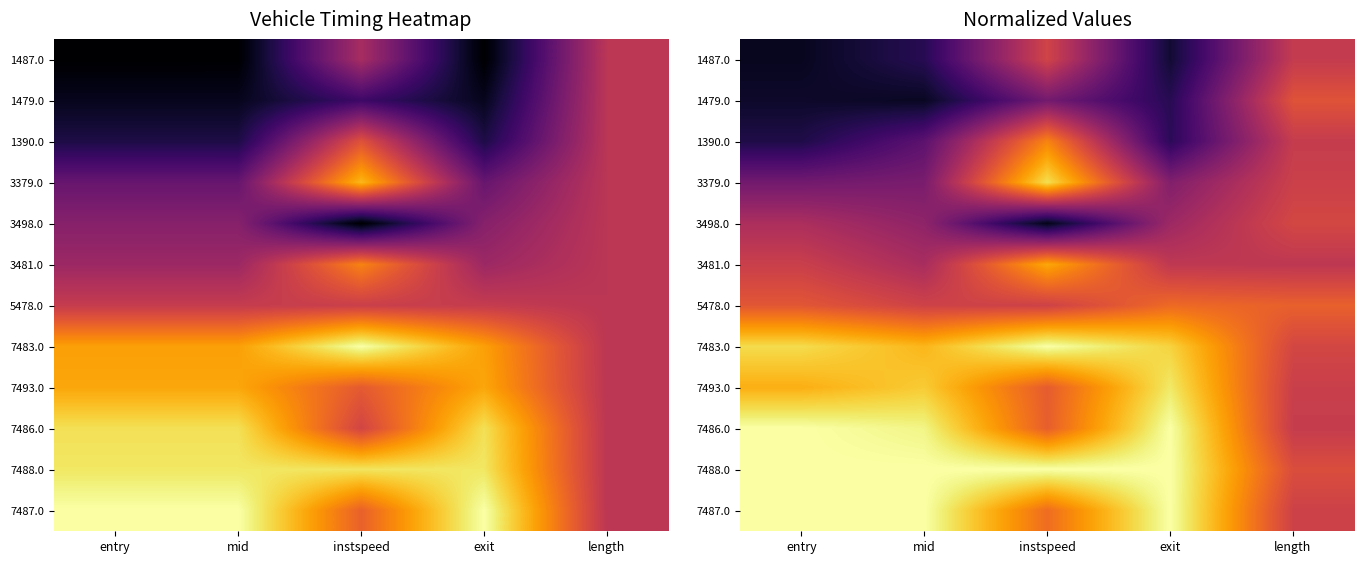

Which category has the highest value across all series?

instspeed